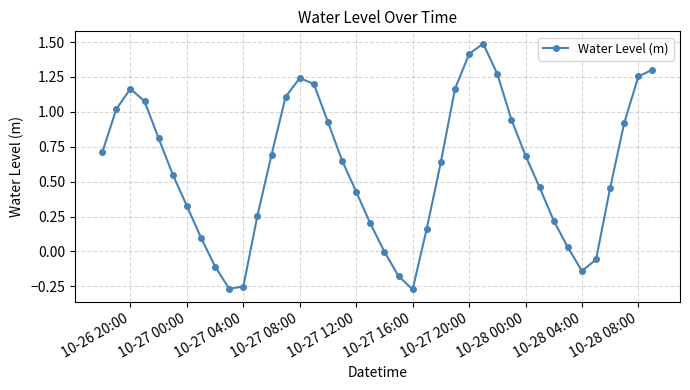

How many lines are shown in the chart?

1